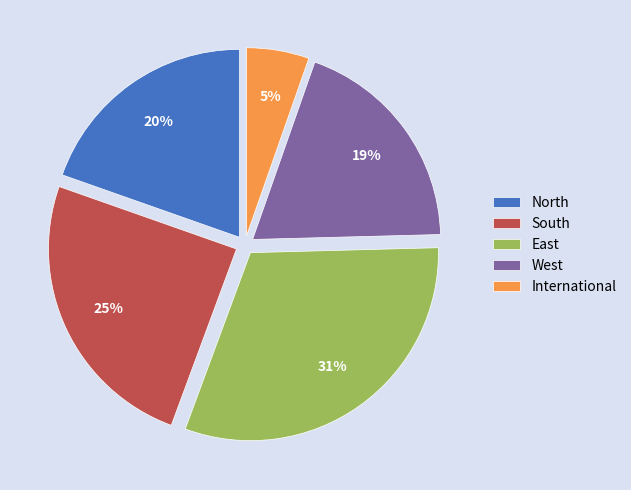

True or false: North accounts for 20% of the total.

True